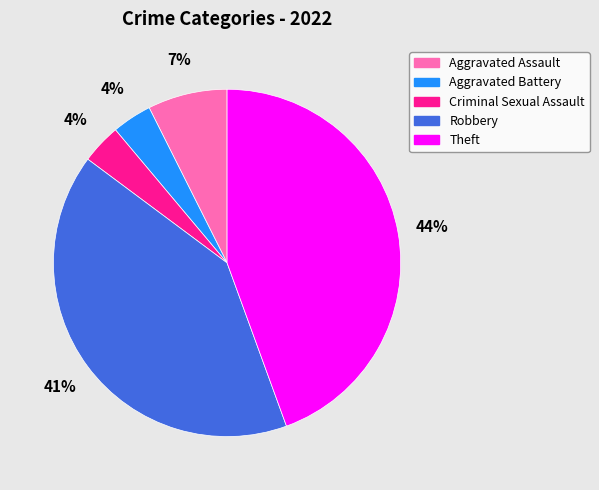

Does any single category account for the majority?

No